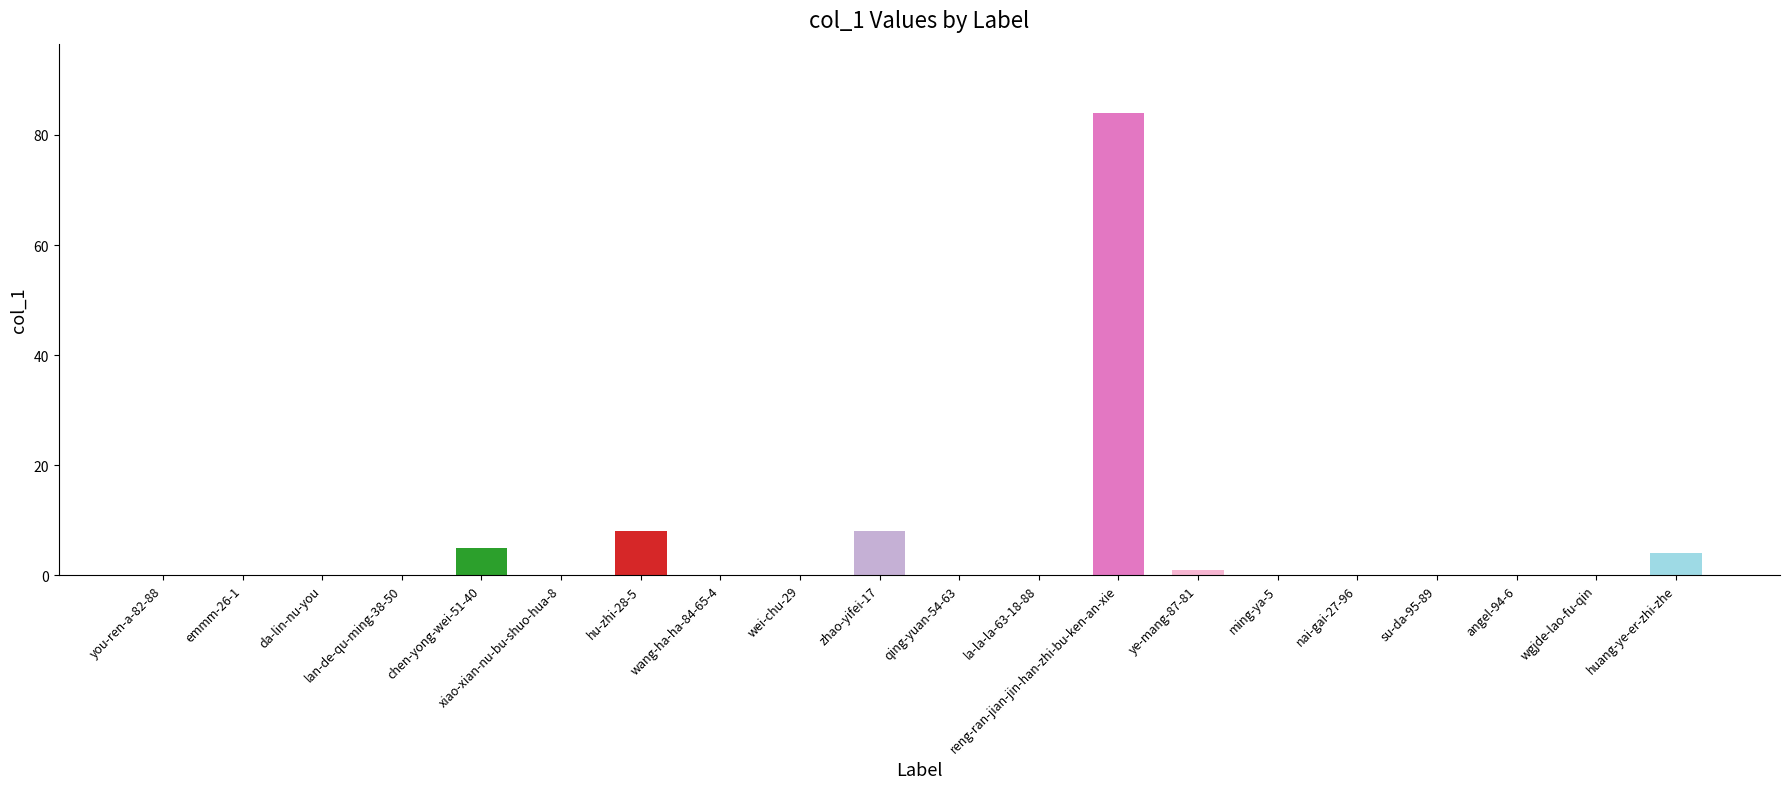

What is the average value?

6